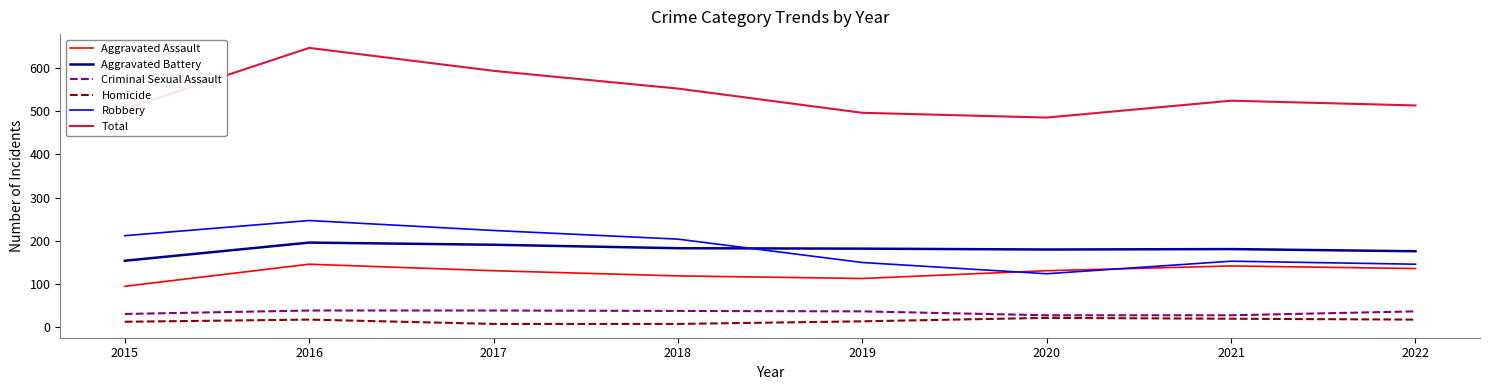

What are all the series names shown in the legend?

Aggravated Assault, Aggravated Battery, Criminal Sexual Assault, Homicide, Robbery, Total